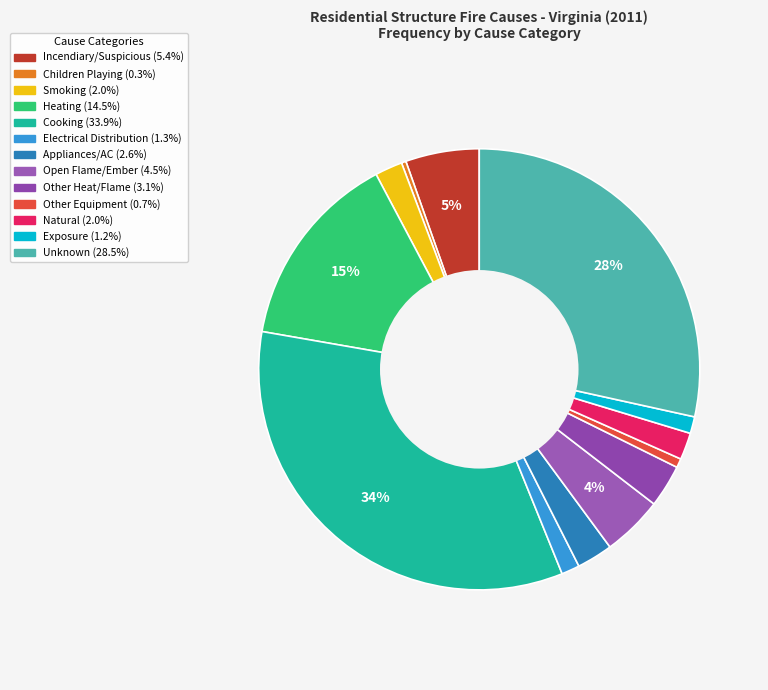

Which category has the smallest portion of the pie?

Children Playing